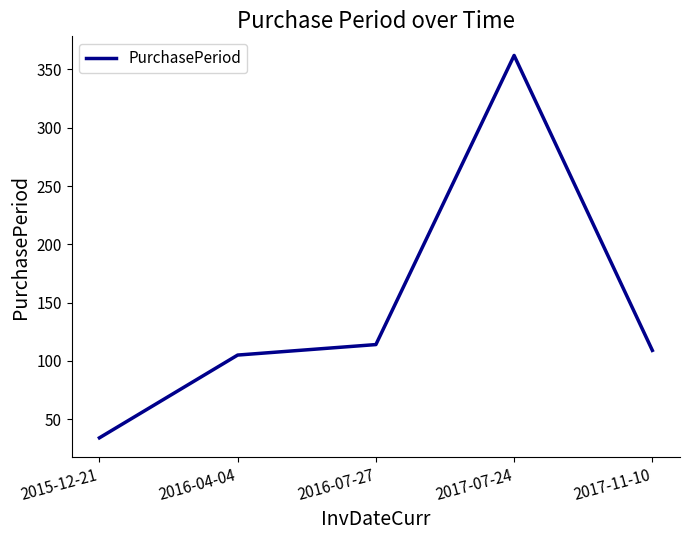

What is the change in value from 2016-07-27 to 2017-11-10?

-5